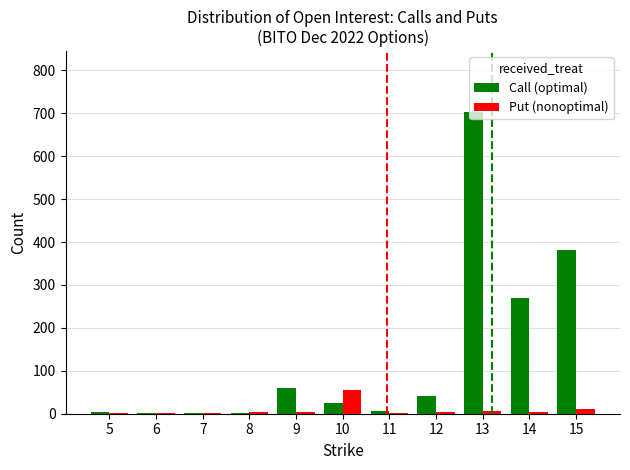

At which category is the sum across all series the highest?

13